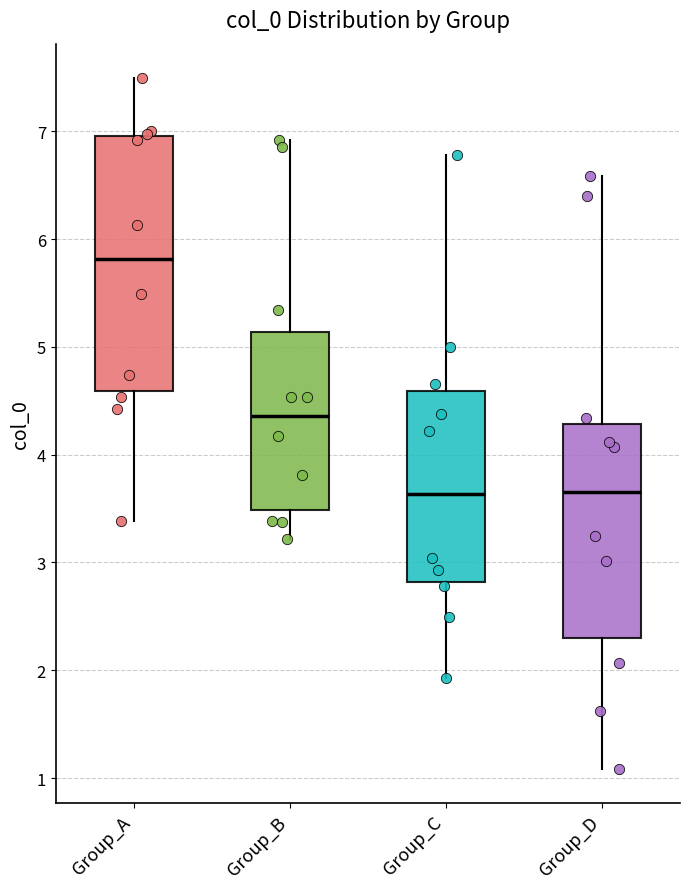

Reading left to right, read every box against the y-axis: the position of its median line, the range the box covers, and the ends of its whiskers. The values are not printed on the chart, so give them approximately, as read against the axis.

Group_A: median 5.8, box 4.6 to 7.0, whiskers 3.4 to 7.5
Group_B: median 4.4, box 3.5 to 5.1, whiskers 3.2 to 6.9
Group_C: median 3.6, box 2.8 to 4.6, whiskers 1.9 to 6.8
Group_D: median 3.7, box 2.3 to 4.3, whiskers 1.1 to 6.6